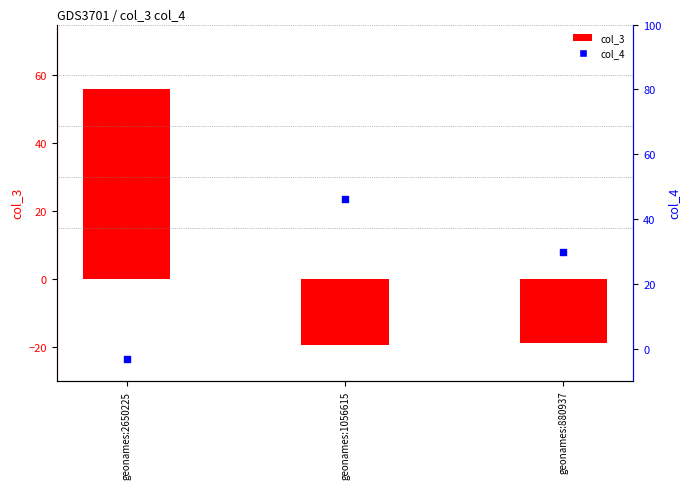

At how many categories does at least one series exceed -15?

3